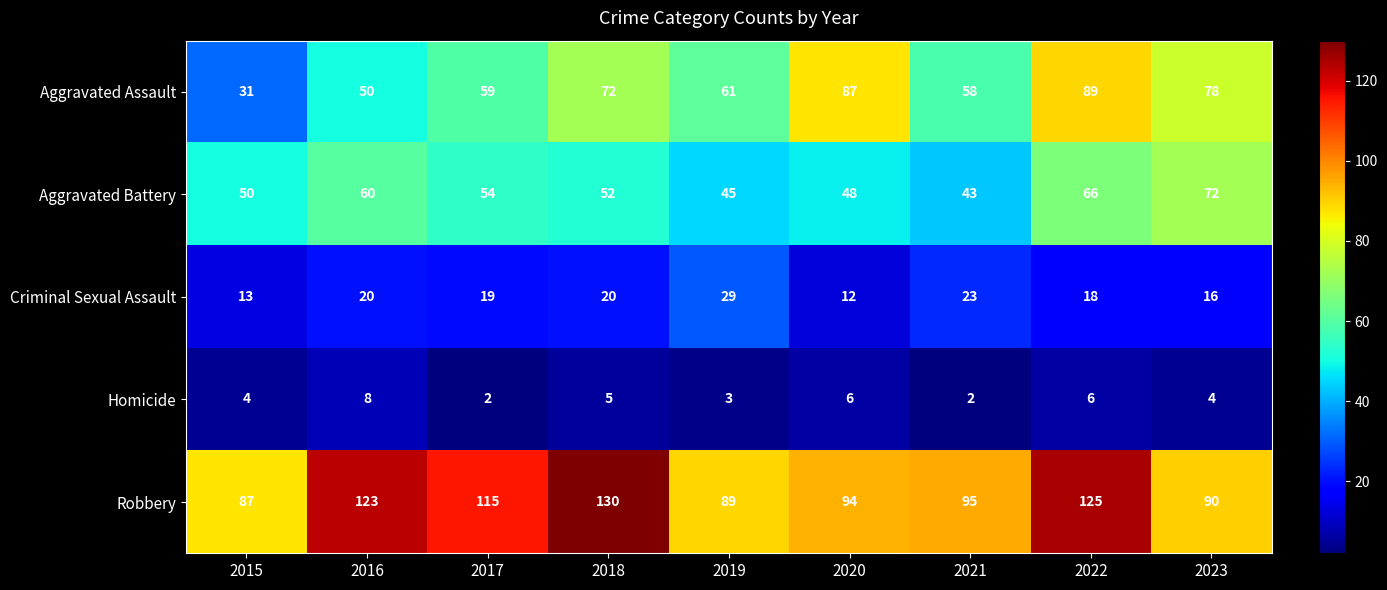

List the series in order of their peak value, highest first.

Robbery, Aggravated Assault, Aggravated Battery, Criminal Sexual Assault, Homicide